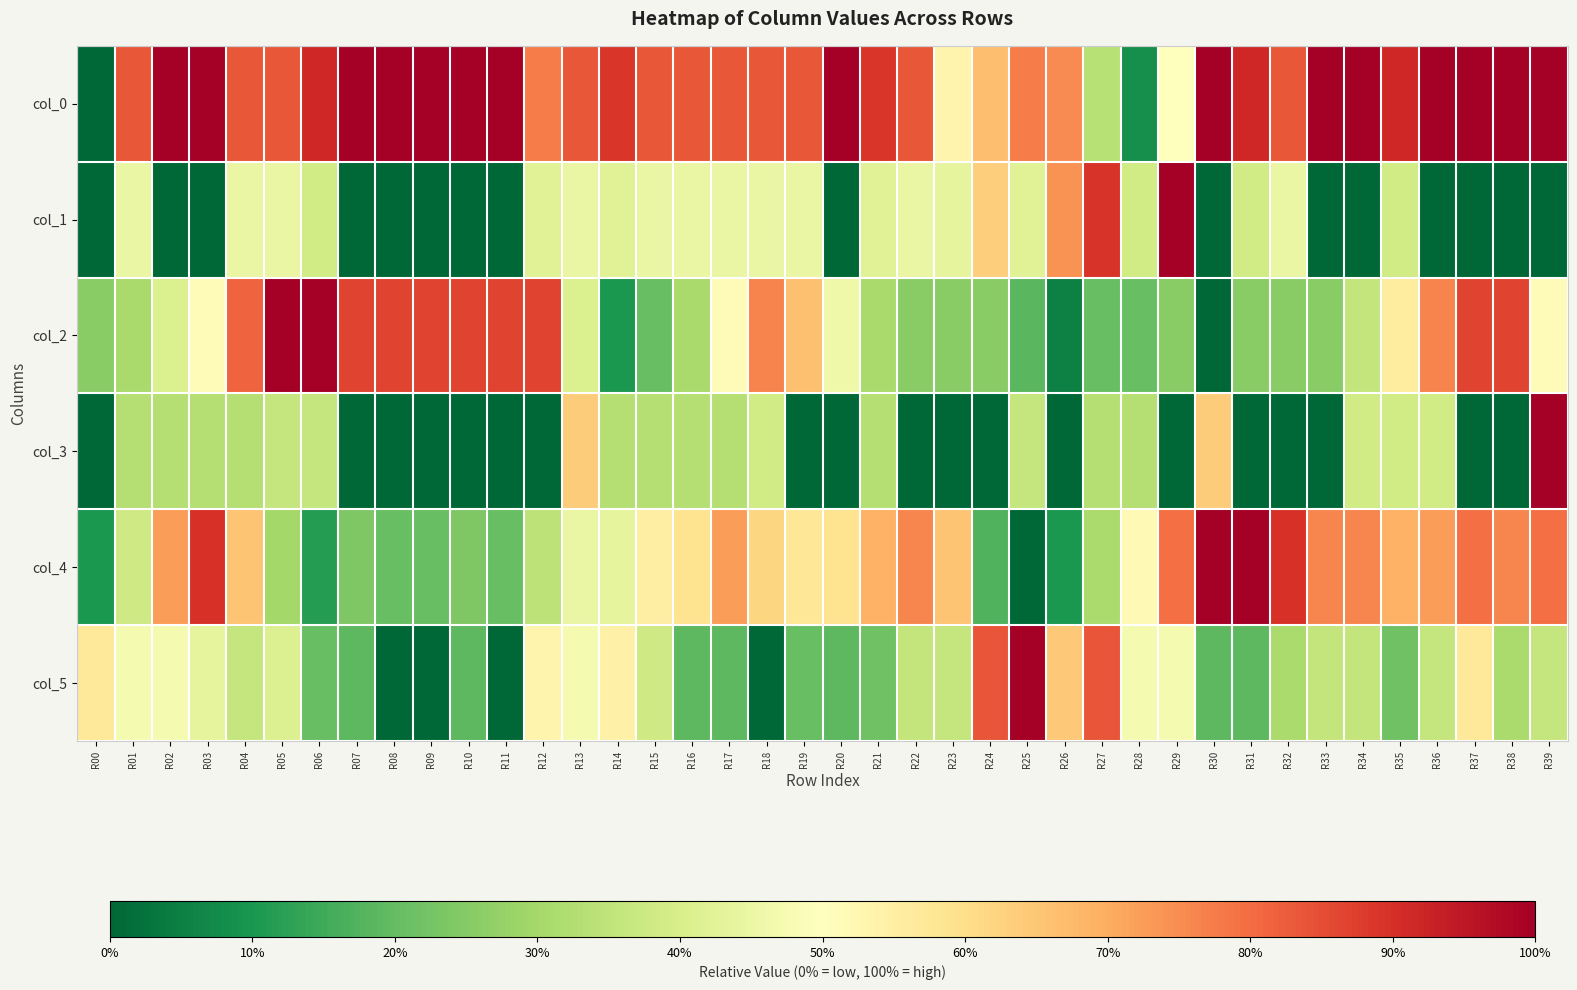

Reading right to left, extract all data points from this chart.

col_0: R39=1.0	R38=1.0	R37=1.0	R36=1.0	R35=0.9	R34=1.0	R33=1.0	R32=0.8	R31=0.9	R30=1.0	R29=0.5	R28=0.1	R27=0.3	R26=0.8	R25=0.8	R24=0.7	R23=0.5	R22=0.8	R21=0.9	R20=1.0	R19=0.8	R18=0.8	R17=0.8	R16=0.8	R15=0.8	R14=0.9	R13=0.8	R12=0.8	R11=1.0	R10=1.0	R09=1.0	R08=1.0	R07=1.0	R06=0.9	R05=0.8	R04=0.8	R03=1.0	R02=1.0	R01=0.8	R00=0.0
col_1: R39=0.0	R38=0.0	R37=0.0	R36=0.0	R35=0.4	R34=0.0	R33=0.0	R32=0.4	R31=0.4	R30=0.0	R29=1.0	R28=0.4	R27=0.9	R26=0.7	R25=0.4	R24=0.6	R23=0.4	R22=0.4	R21=0.4	R20=0.0	R19=0.4	R18=0.4	R17=0.4	R16=0.4	R15=0.4	R14=0.4	R13=0.4	R12=0.4	R11=0.0	R10=0.0	R09=0.0	R08=0.0	R07=0.0	R06=0.4	R05=0.4	R04=0.4	R03=0.0	R02=0.0	R01=0.4	R00=0.0
col_2: R39=0.5	R38=0.9	R37=0.9	R36=0.8	R35=0.6	R34=0.4	R33=0.3	R32=0.3	R31=0.3	R30=0.0	R29=0.3	R28=0.2	R27=0.2	R26=0.1	R25=0.2	R24=0.3	R23=0.3	R22=0.3	R21=0.3	R20=0.5	R19=0.7	R18=0.8	R17=0.5	R16=0.3	R15=0.2	R14=0.1	R13=0.4	R12=0.9	R11=0.9	R10=0.9	R09=0.9	R08=0.9	R07=0.9	R06=1.0	R05=1.0	R04=0.8	R03=0.5	R02=0.4	R01=0.3	R00=0.3
col_3: R39=1.0	R38=0.0	R37=0.0	R36=0.4	R35=0.4	R34=0.4	R33=0.0	R32=0.0	R31=0.0	R30=0.6	R29=0.0	R28=0.3	R27=0.3	R26=0.0	R25=0.4	R24=0.0	R23=0.0	R22=0.0	R21=0.3	R20=0.0	R19=0.0	R18=0.4	R17=0.3	R16=0.3	R15=0.3	R14=0.3	R13=0.6	R12=0.0	R11=0.0	R10=0.0	R09=0.0	R08=0.0	R07=0.0	R06=0.4	R05=0.4	R04=0.3	R03=0.3	R02=0.3	R01=0.3	R00=0.0
col_4: R39=0.8	R38=0.8	R37=0.8	R36=0.7	R35=0.7	R34=0.8	R33=0.8	R32=0.9	R31=1.0	R30=1.0	R29=0.8	R28=0.5	R27=0.3	R26=0.1	R25=0.0	R24=0.2	R23=0.7	R22=0.8	R21=0.7	R20=0.6	R19=0.6	R18=0.6	R17=0.7	R16=0.6	R15=0.6	R14=0.4	R13=0.4	R12=0.3	R11=0.2	R10=0.2	R09=0.2	R08=0.2	R07=0.2	R06=0.1	R05=0.3	R04=0.7	R03=0.9	R02=0.7	R01=0.4	R00=0.1
col_5: R39=0.4	R38=0.3	R37=0.6	R36=0.4	R35=0.2	R34=0.4	R33=0.4	R32=0.3	R31=0.2	R30=0.2	R29=0.5	R28=0.5	R27=0.8	R26=0.6	R25=1.0	R24=0.8	R23=0.4	R22=0.4	R21=0.2	R20=0.2	R19=0.2	R18=0.0	R17=0.2	R16=0.2	R15=0.4	R14=0.5	R13=0.5	R12=0.5	R11=0.0	R10=0.2	R09=0.0	R08=0.0	R07=0.2	R06=0.2	R05=0.4	R04=0.4	R03=0.4	R02=0.5	R01=0.5	R00=0.6